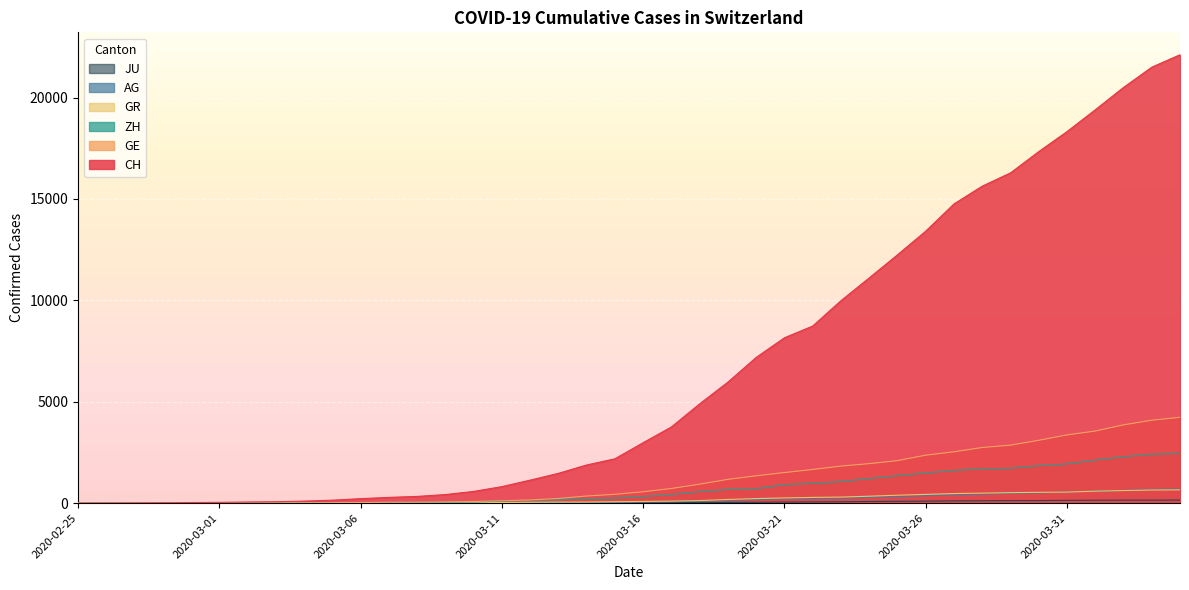

The JU series shows 1 at 2020-02-29. True or false?

True